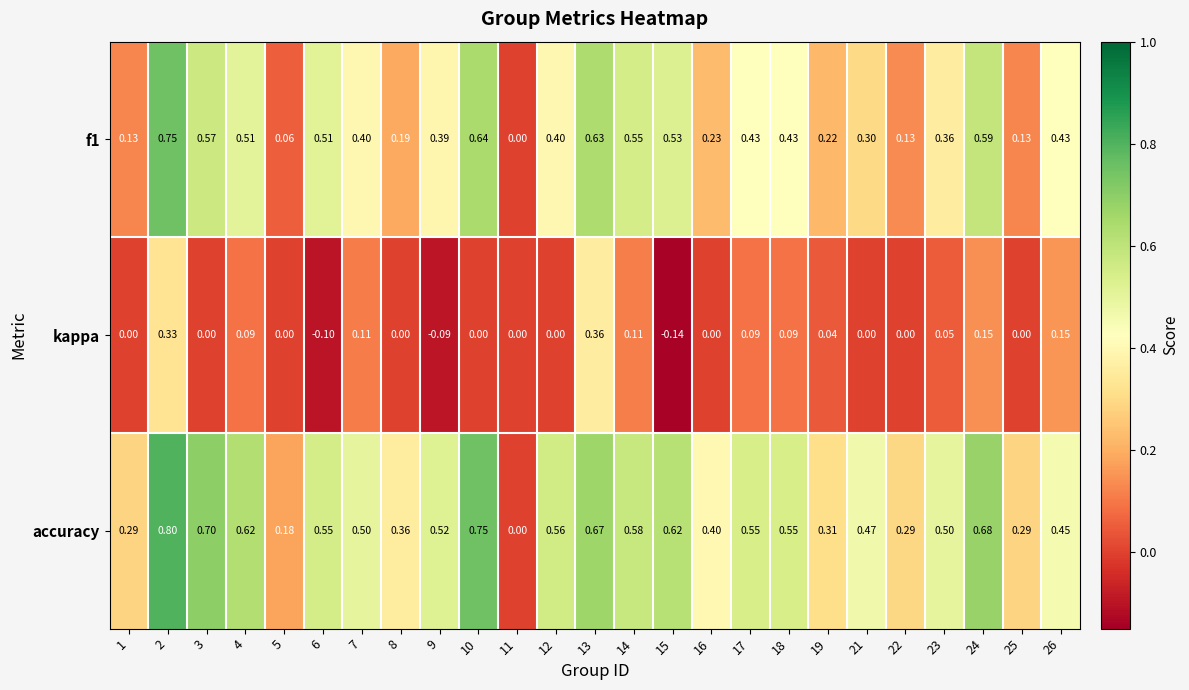

Which series has the largest total across all categories?

accuracy